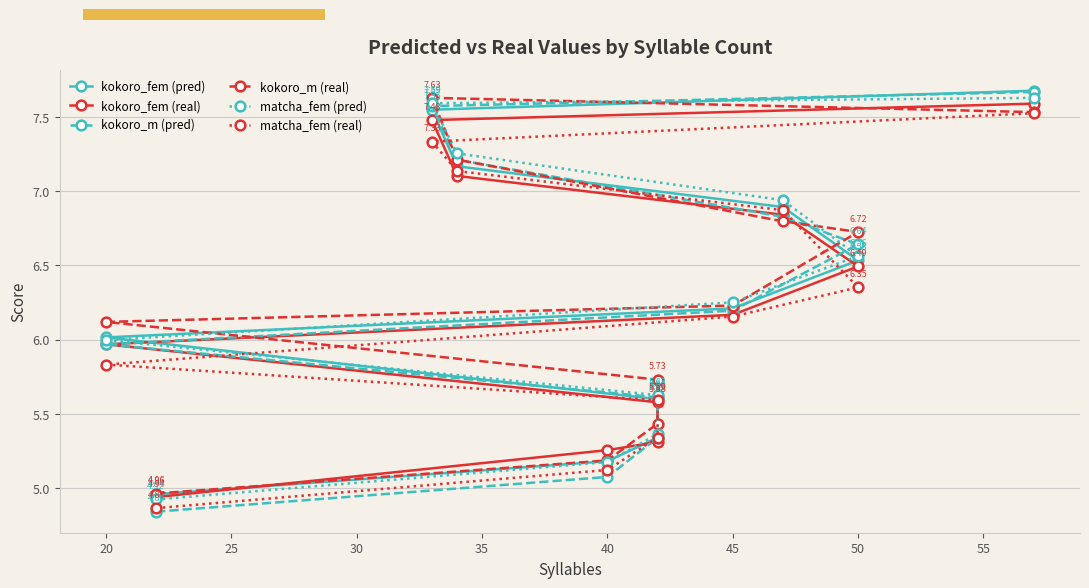

How many lines are shown in the chart?

6